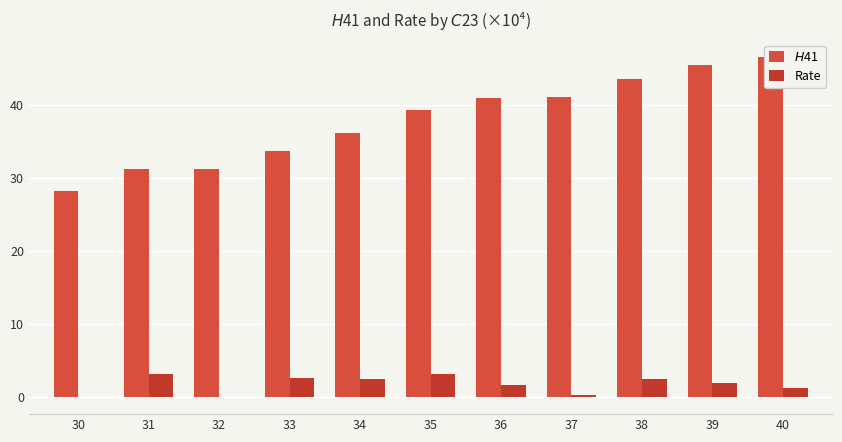

True or false: Rate has a value of -0.0 at 32.

False